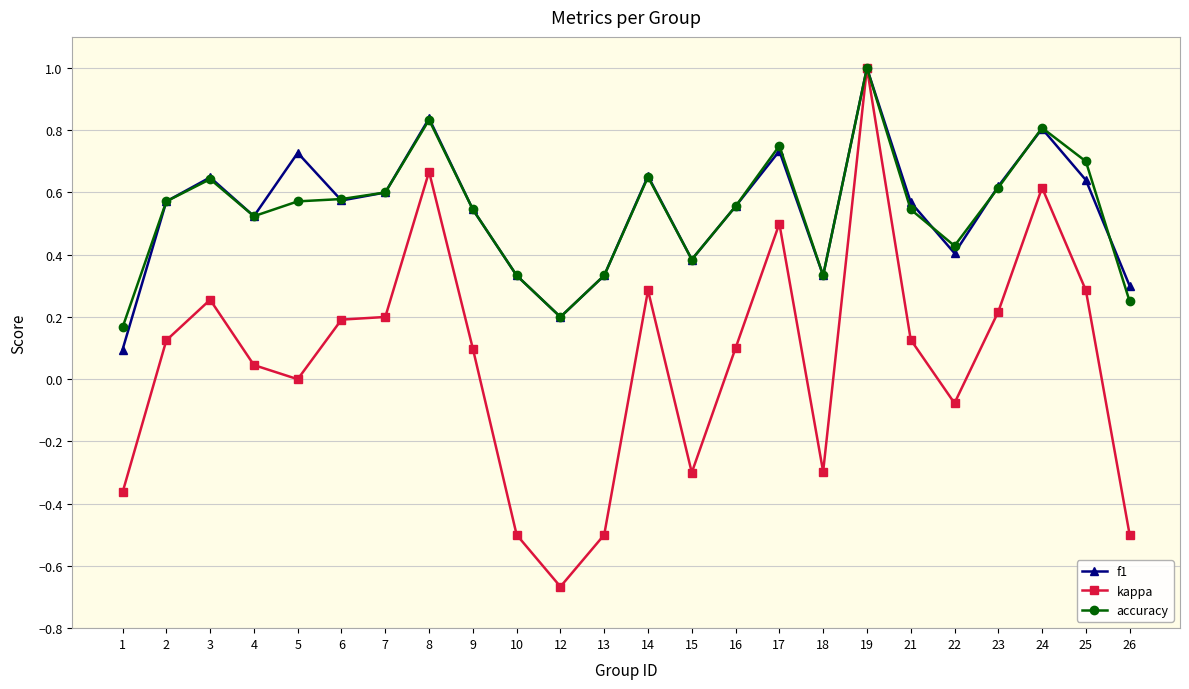

True or false: f1 has a value of 0.5 at 24.

False